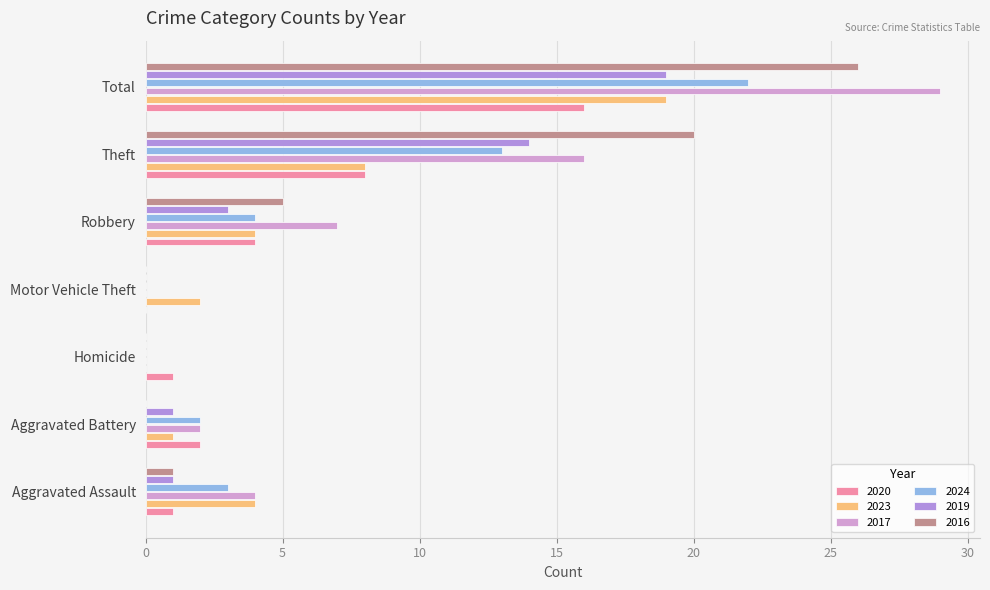

At which label does 2019 reach its peak?

Total